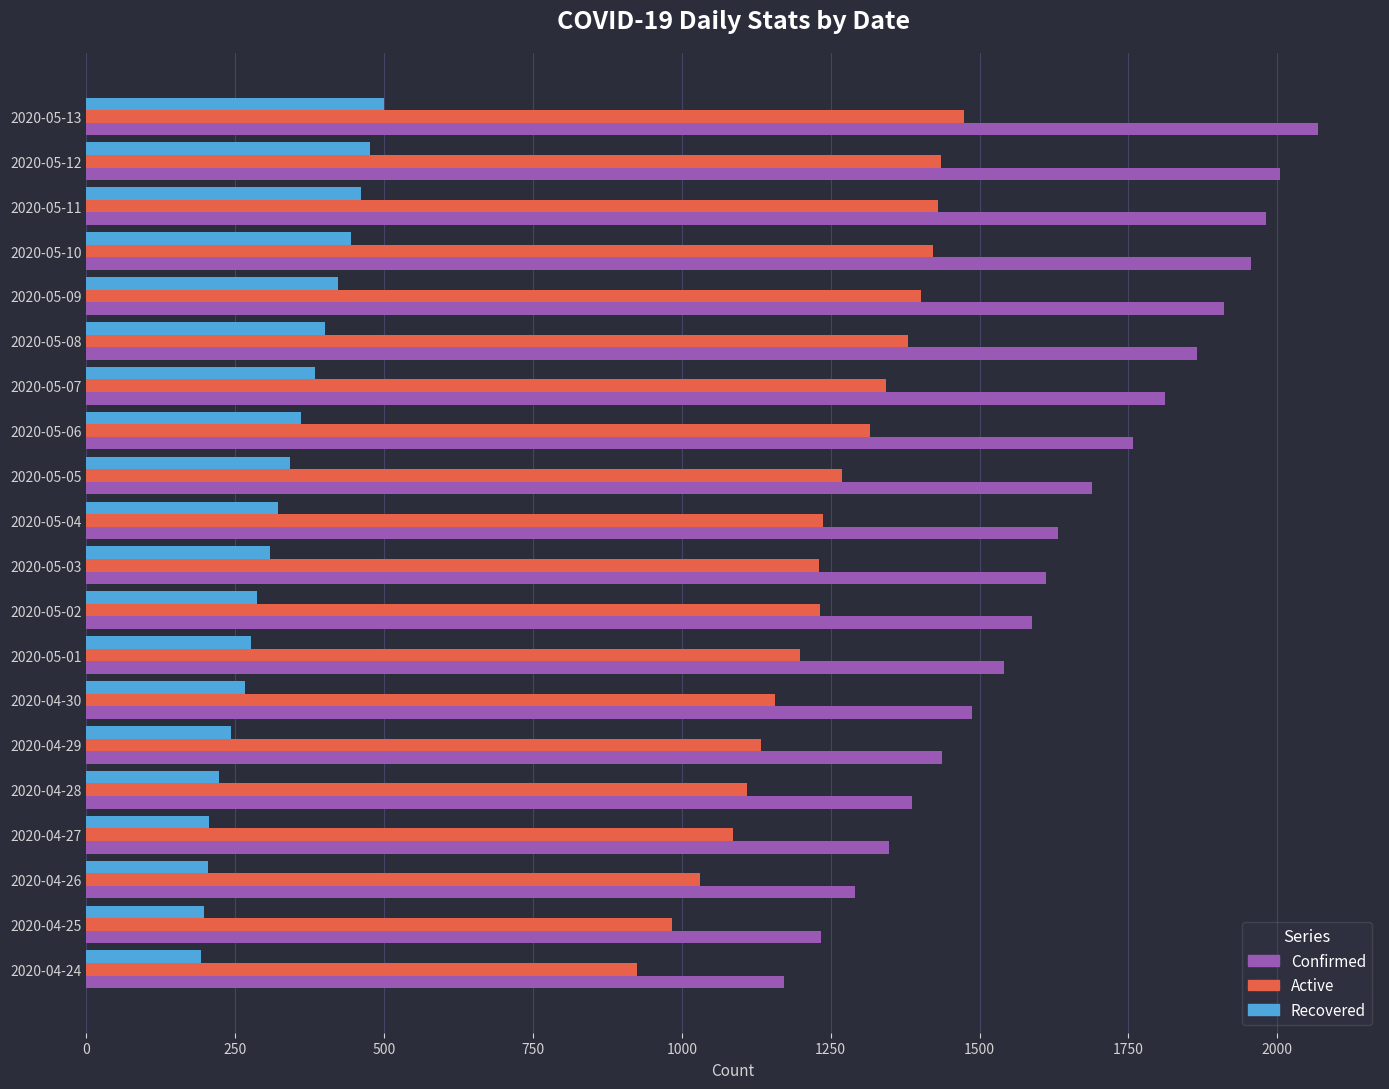

Rank the series at 2020-04-26 from highest to lowest value.

Confirmed, Active, Recovered